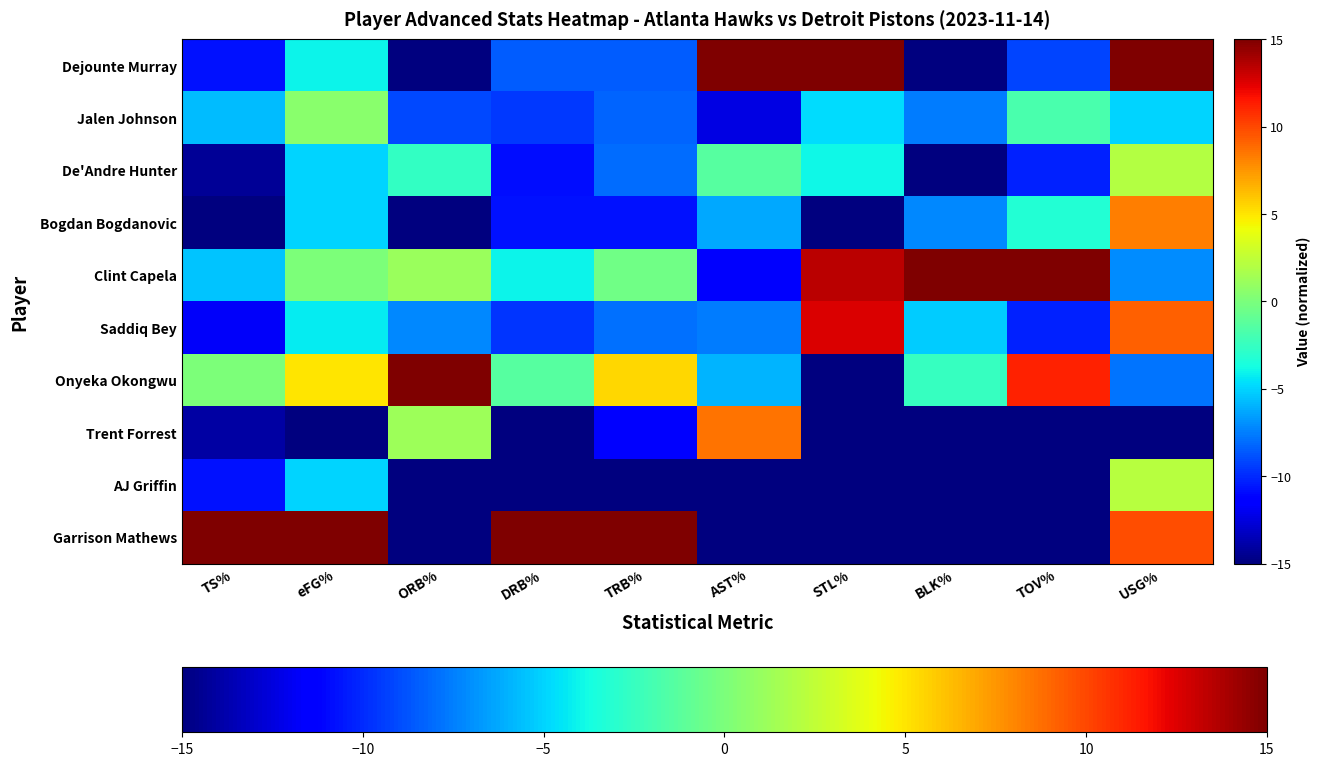

What is the greatest value displayed?

15.0